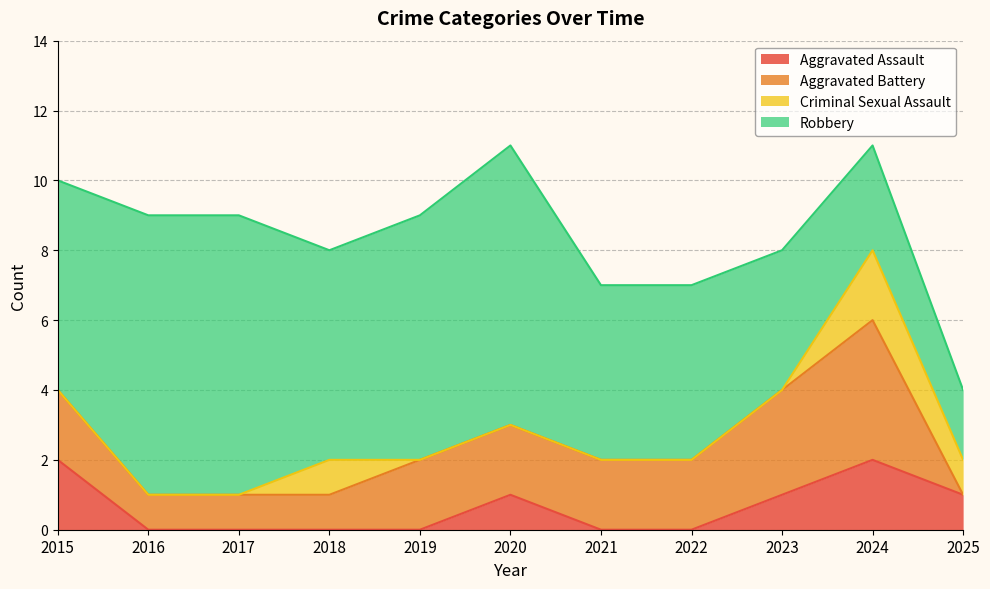

What value does the Aggravated Assault series have at 2025?

1